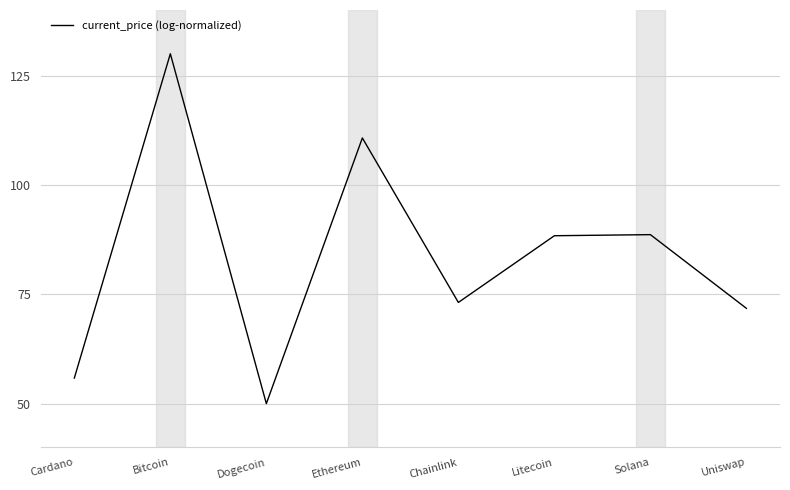

What is the difference between the maximum and minimum values?

80.0